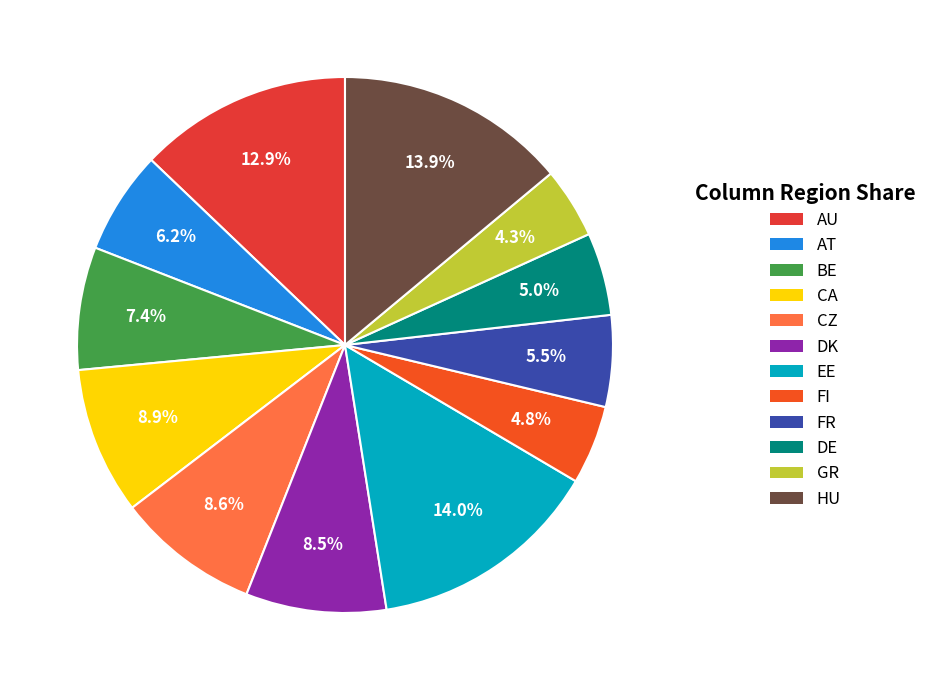

To the nearest percent, what portion does DK represent?

8%